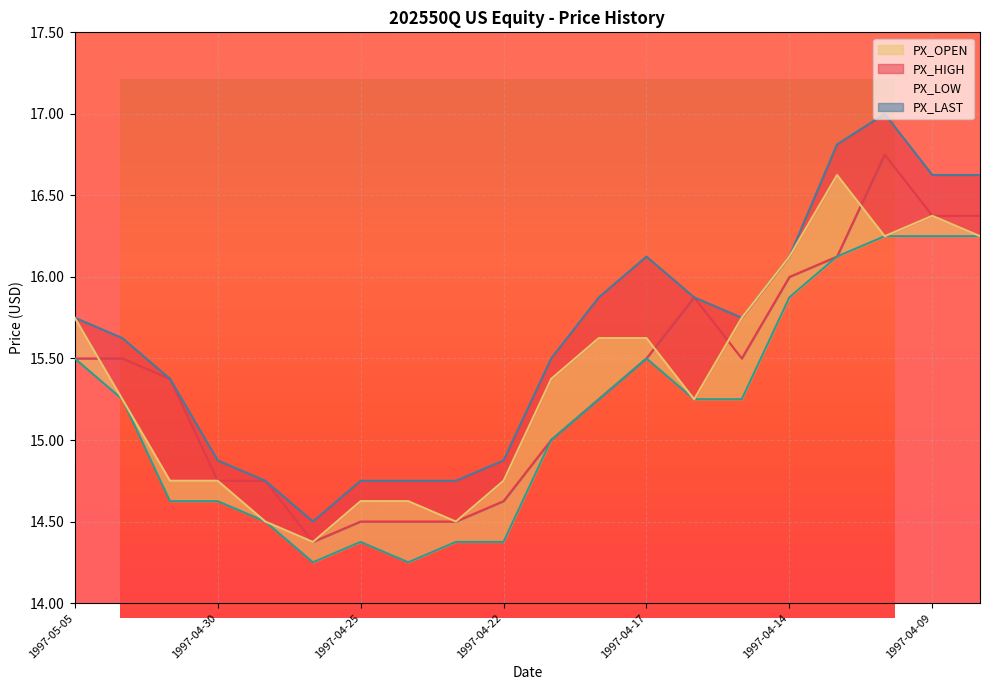

The PX_LOW series shows 5.8 at 1997-04-24. True or false?

False